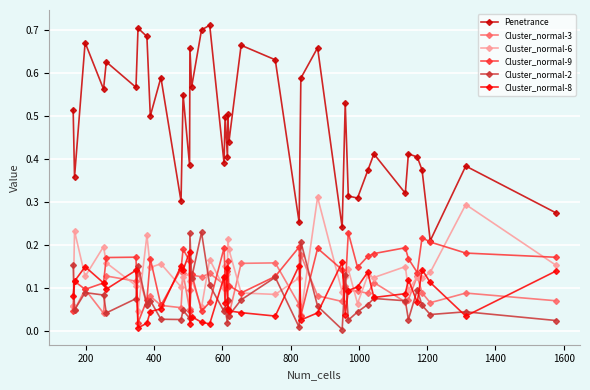

What is the sum of all Cluster_normal-6 values?

5.5